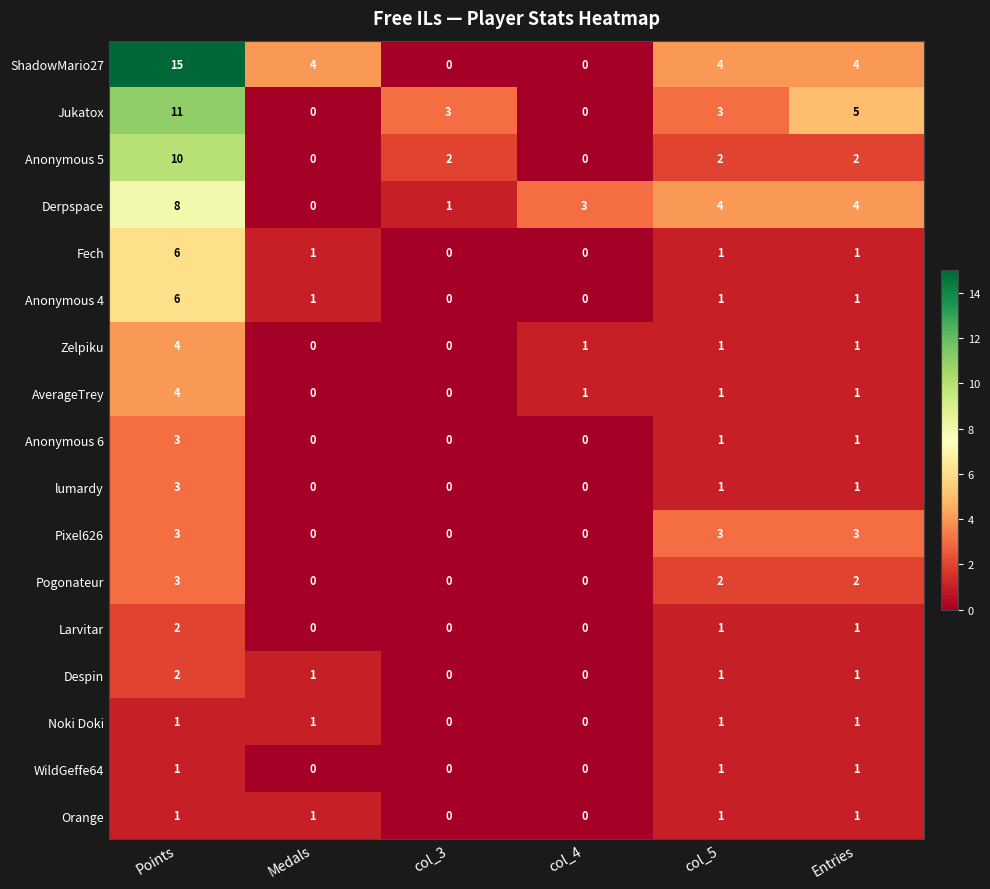

What is the difference between the highest and lowest values at Medals?

4